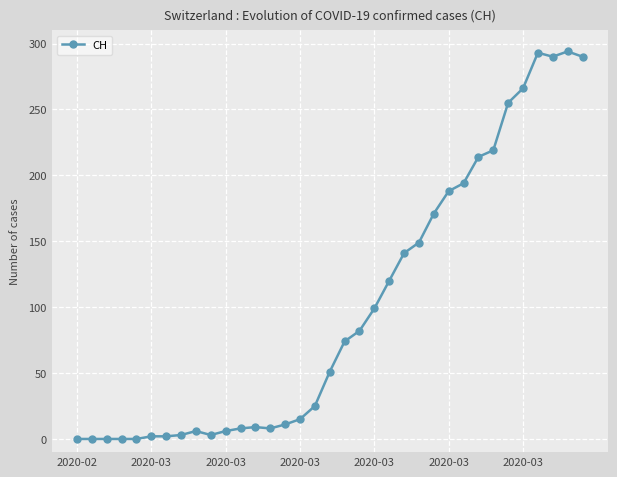

What is the maximum value shown in the chart?

294